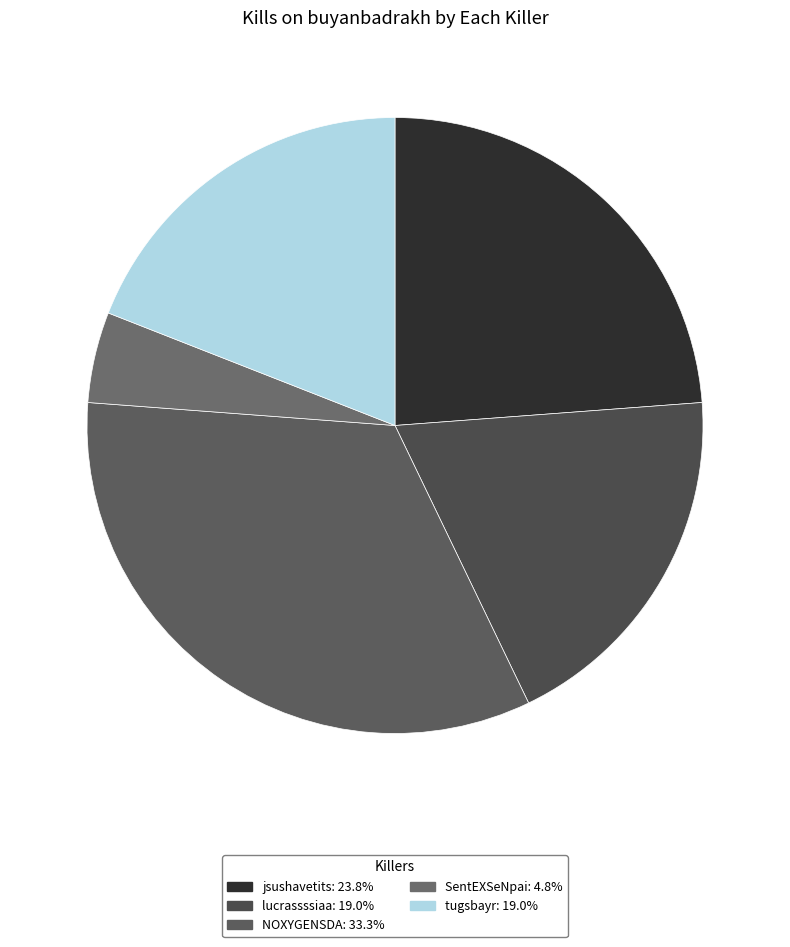

How many segments does this pie chart have?

5